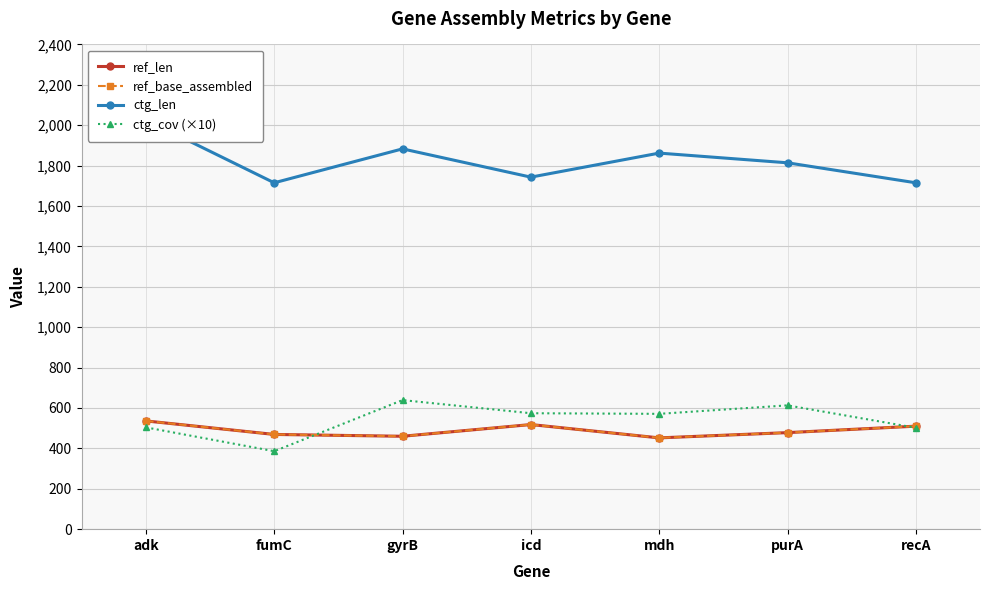

What is the spread (max minus min) of values at gyrB?

1423